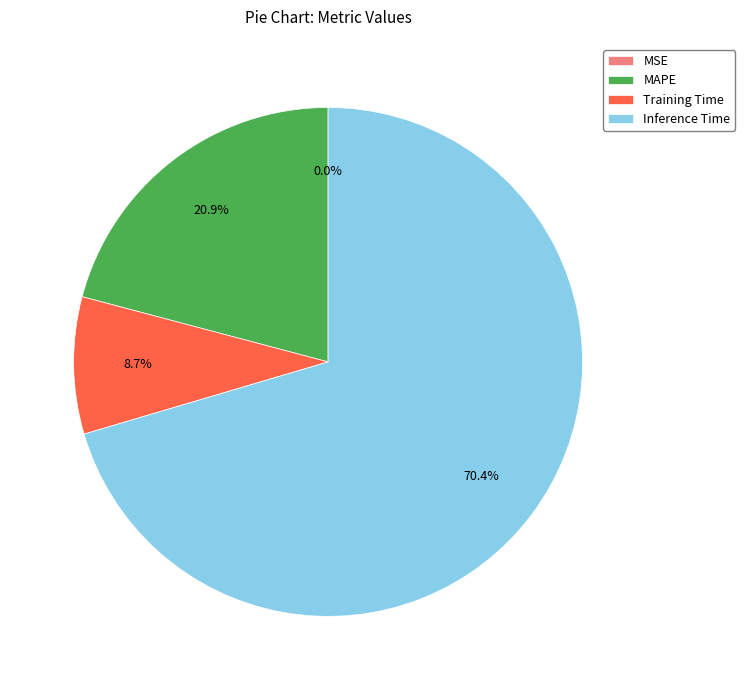

To the nearest percent, what is the difference between the largest and smallest slice percentages?

70%